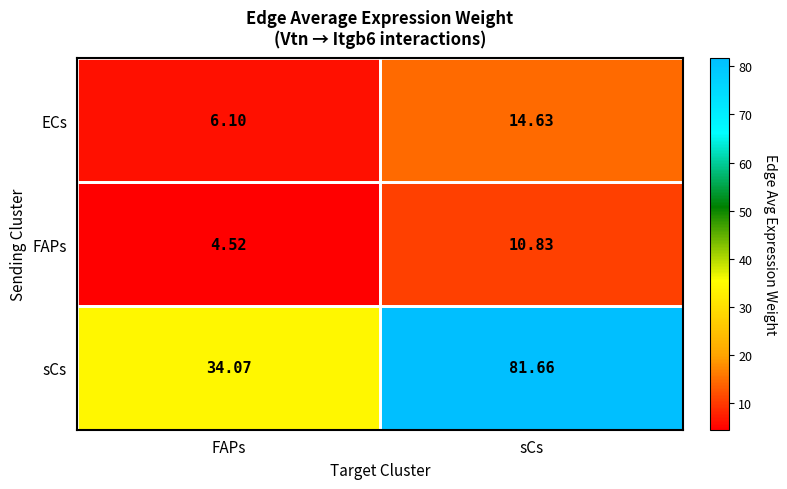

At FAPs, list the series in order from largest to smallest.

sCs, ECs, FAPs